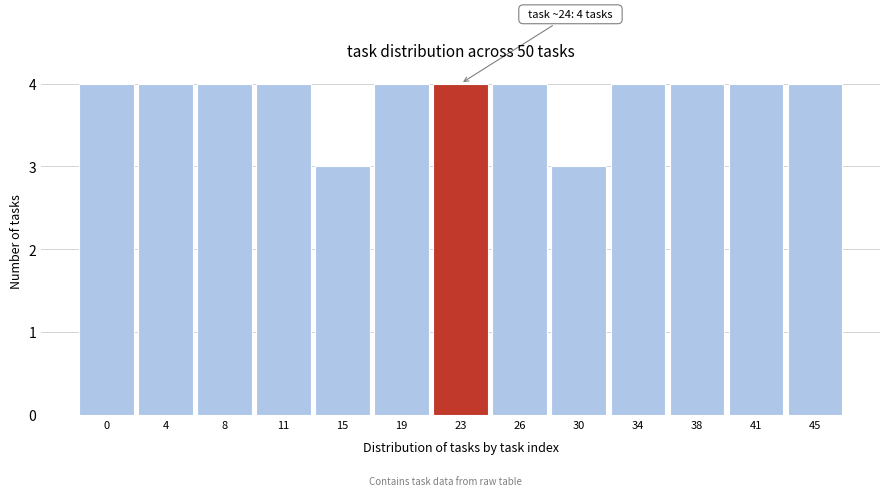

Reading left to right, transcribe all the data shown in this chart.

4	4	4	4	3	4	4	4	3	4	4	4	4